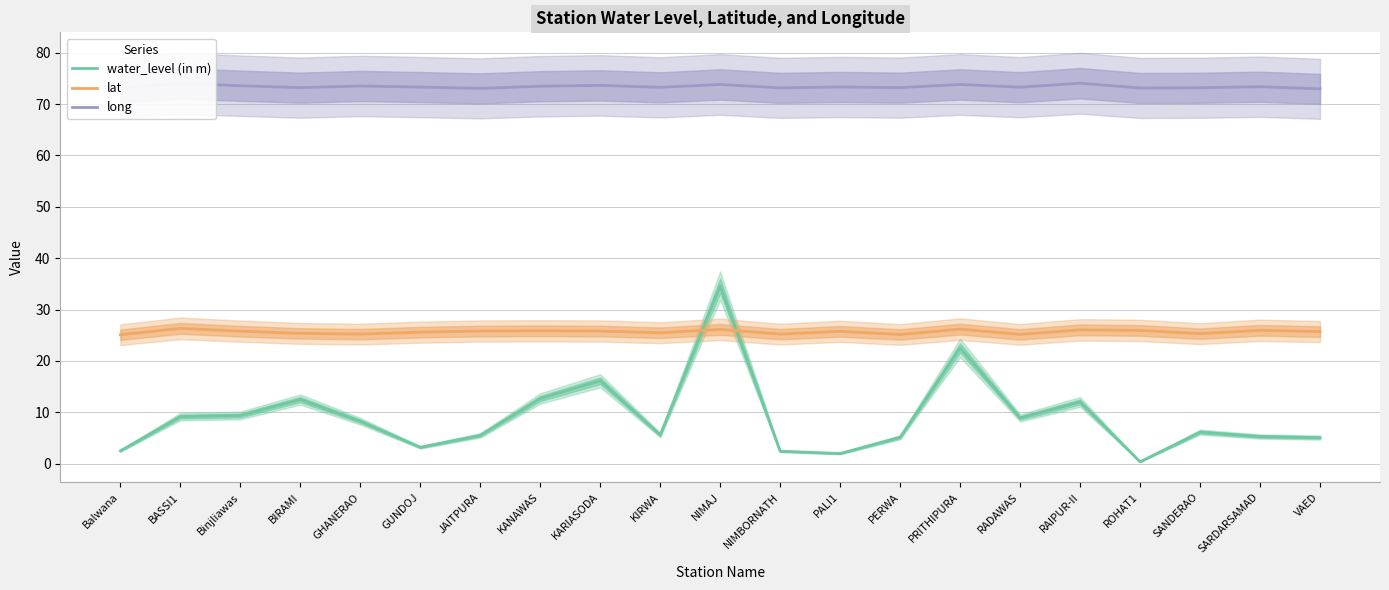

List the series in order of their overall mean, highest first.

long, lat, water_level (in m)